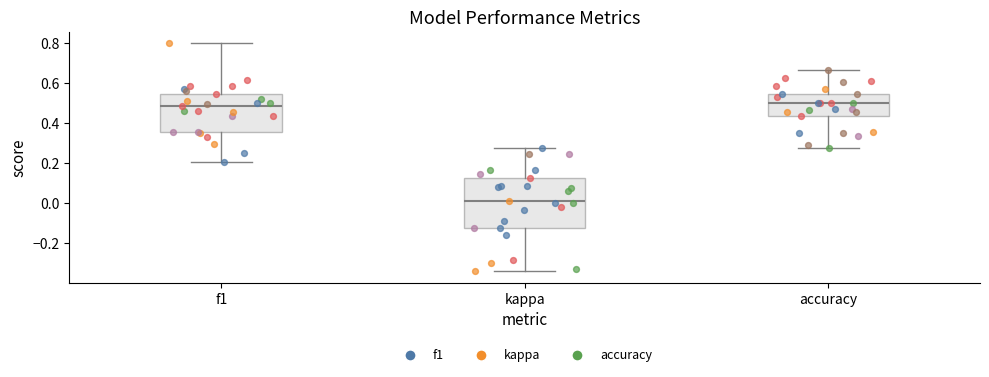

Reading left to right, transcribe this box plot: for each box, give where its median line is, the range the box spans, and where its two whiskers end, as read against the y-axis. The values are not printed on the chart, so give them approximately, as read against the axis.

f1: median 0.48, box 0.36 to 0.54, whiskers 0.20 to 0.80
kappa: median 0.00, box -0.12 to 0.12, whiskers -0.34 to 0.28
accuracy: median 0.50, box 0.44 to 0.54, whiskers 0.28 to 0.66